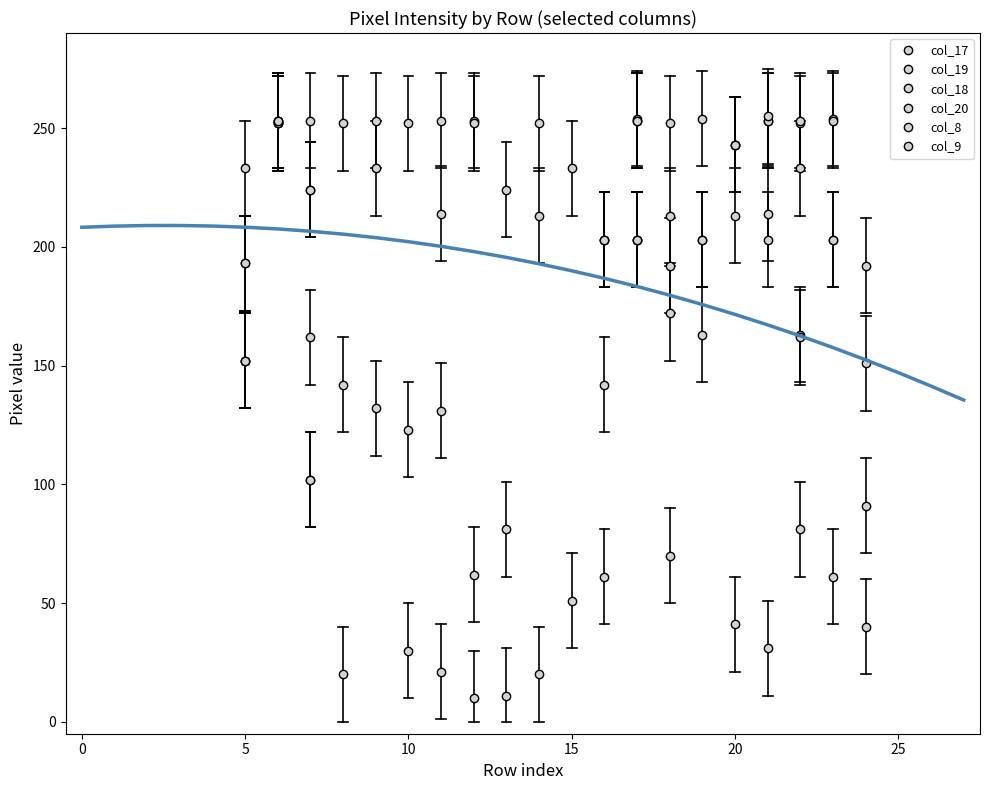

Which series has the widest spread of values?

col_9